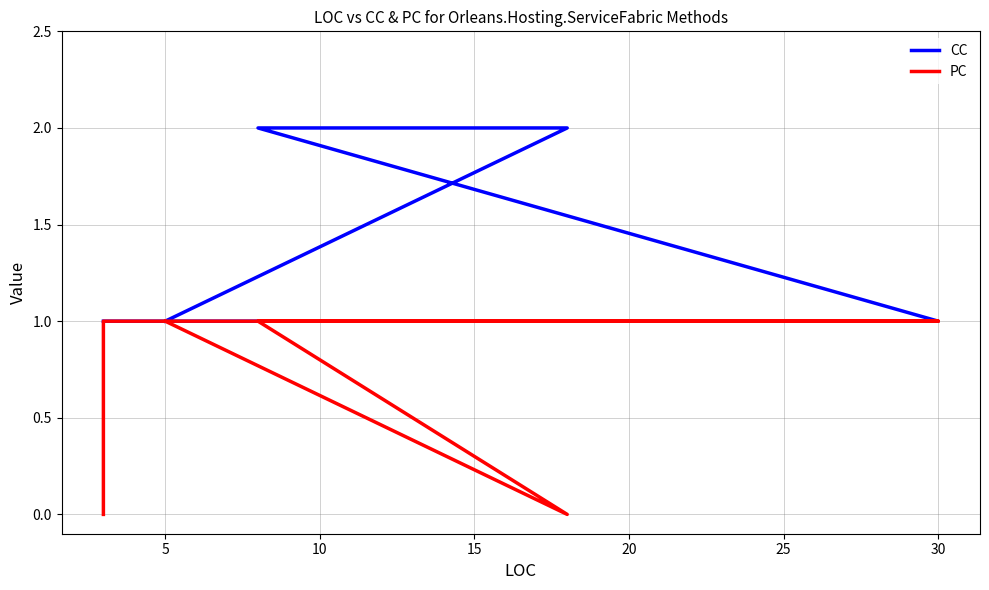

Which series has the widest spread of values?

CC